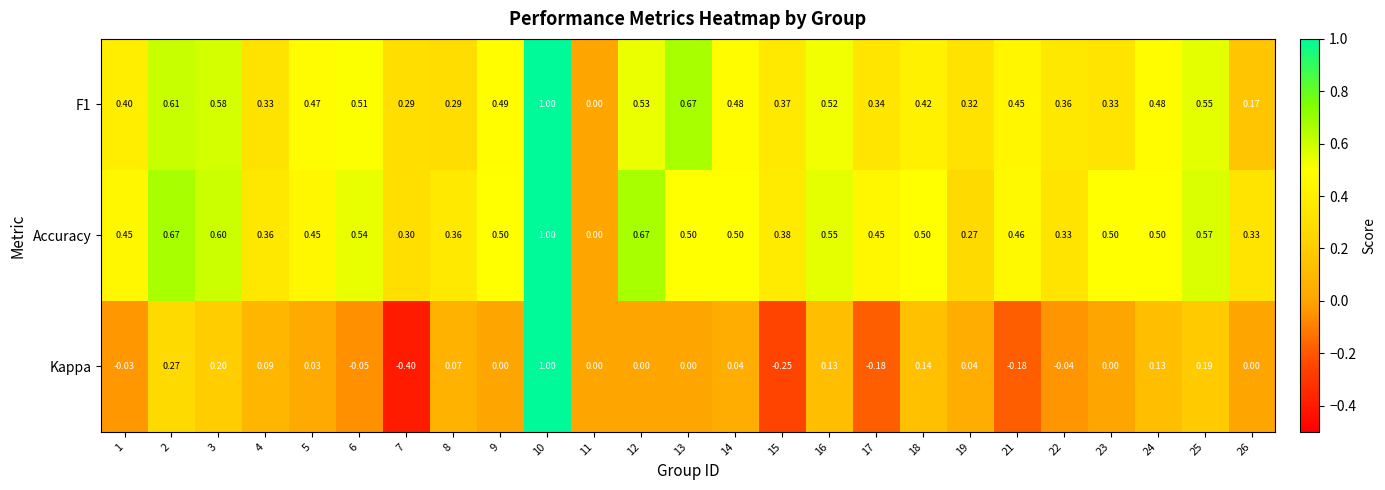

Is the value of Accuracy at 17 greater than the value of F1 at 8?

Yes